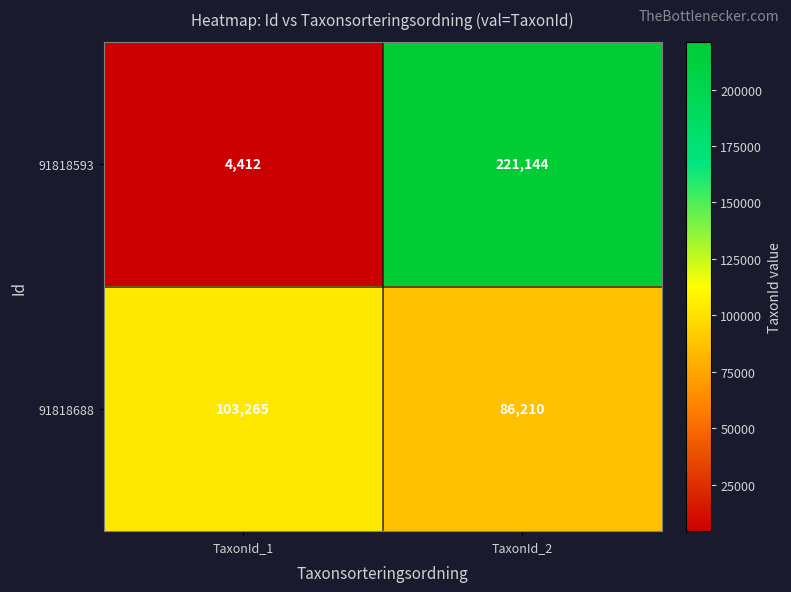

Reading right to left, extract all data points from this chart.

91818593: 221144	4412
91818688: 86210	103265